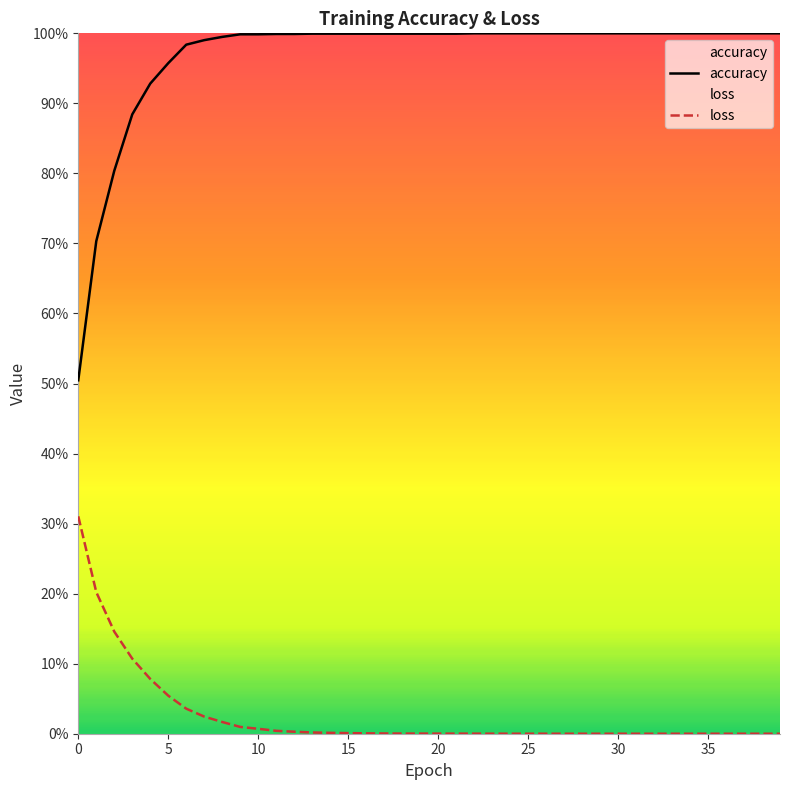

What is the difference between the maximum and second lowest values in the accuracy series?

0.3